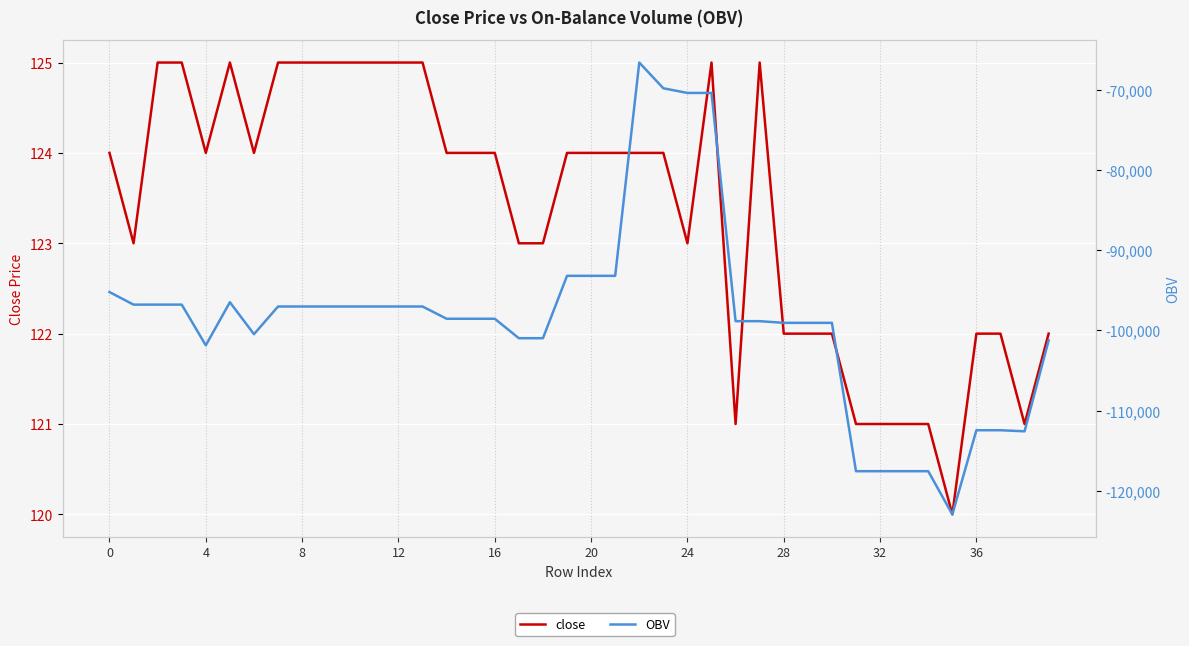

True or false: close has more than 1 points higher than both neighbors.

True